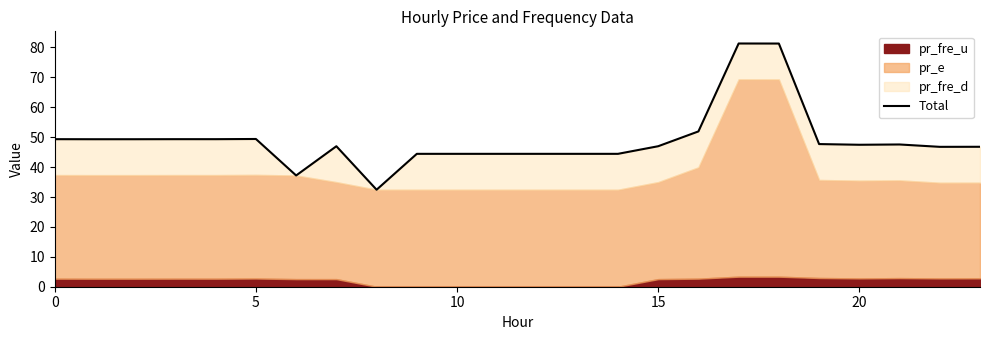

What is the maximum value shown in the chart?

81.3